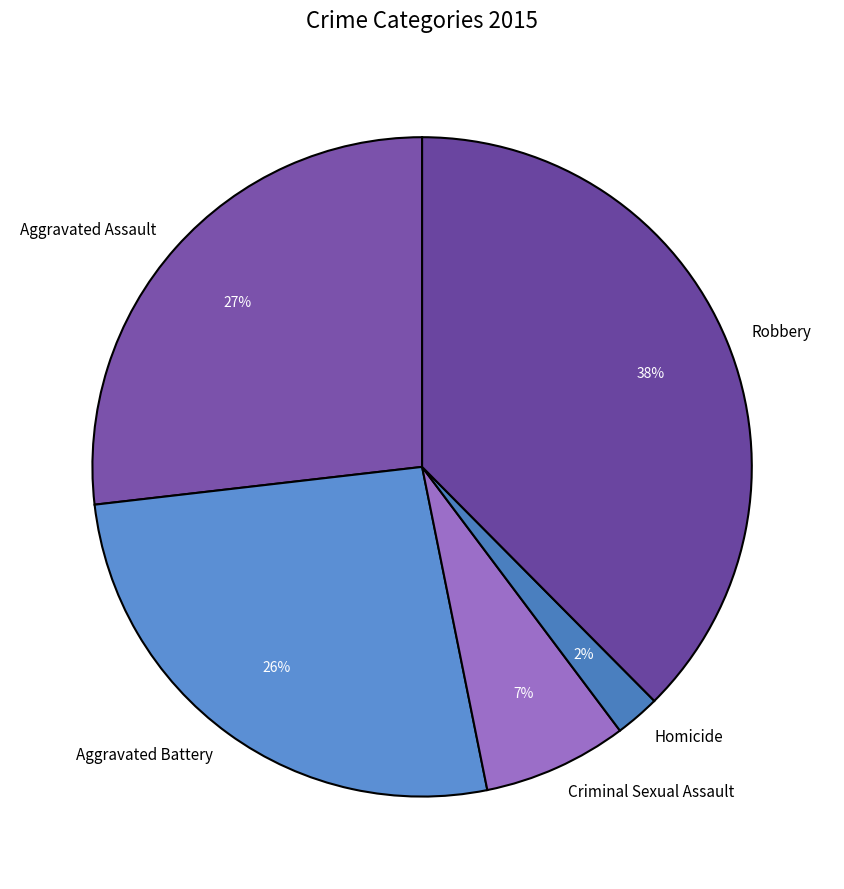

Is there a majority slice in this chart?

No